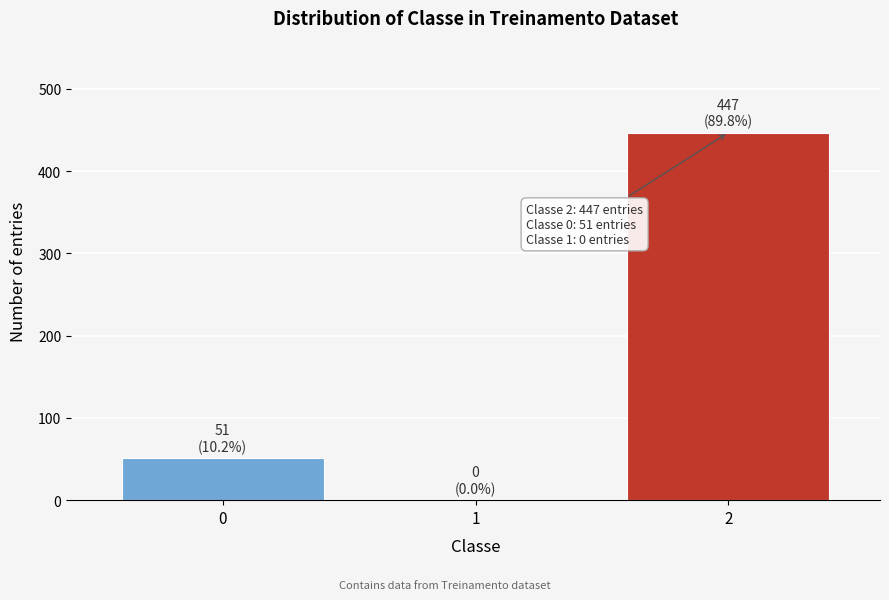

Reading left to right, extract all data points from this chart.

0=51	1=0	2=447